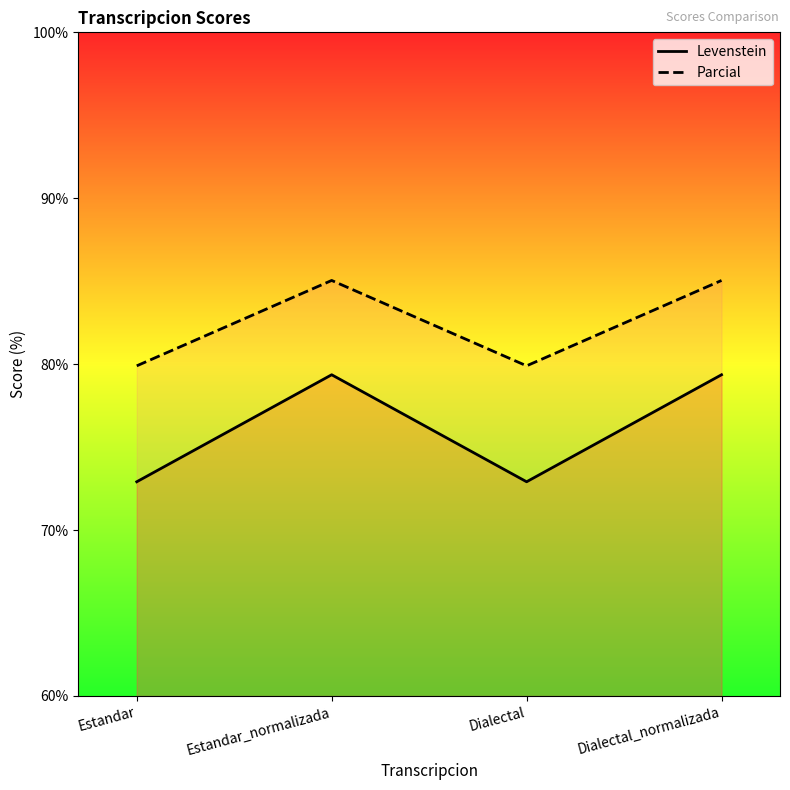

Which series has the largest total across all categories?

Parcial